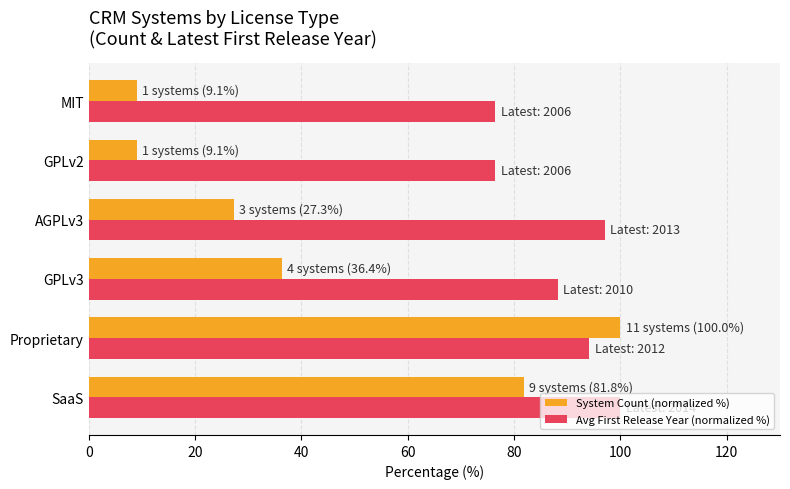

What is the difference between the System Count (normalized %) values at SaaS and Proprietary?

18.2